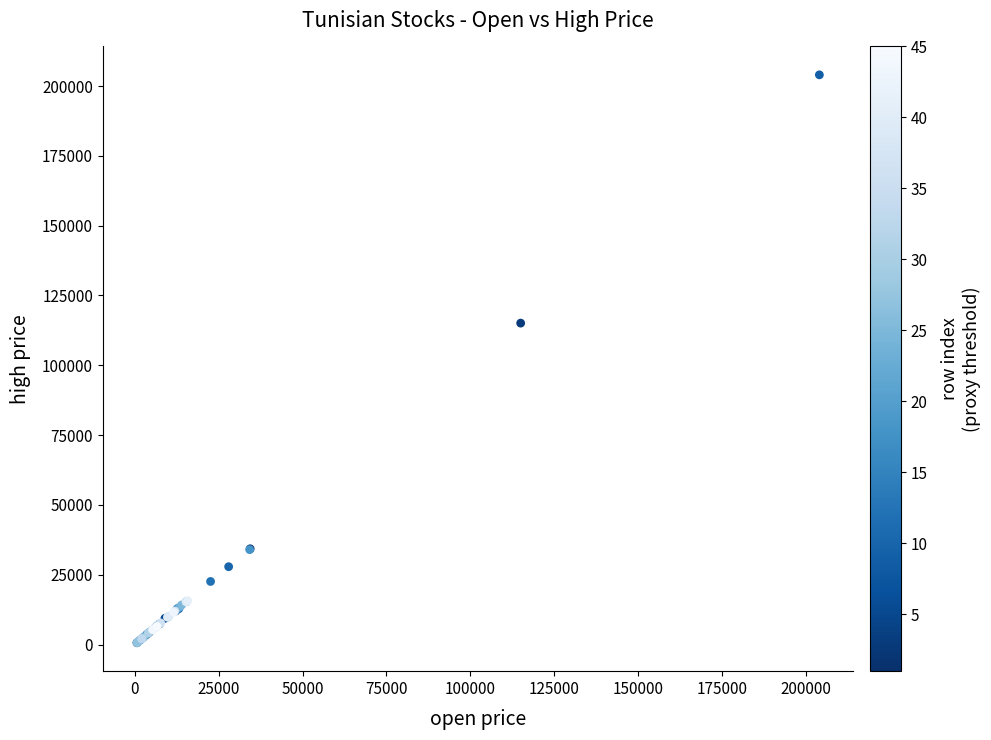

What Y value in the scatter plot is closest to 102325?

115100